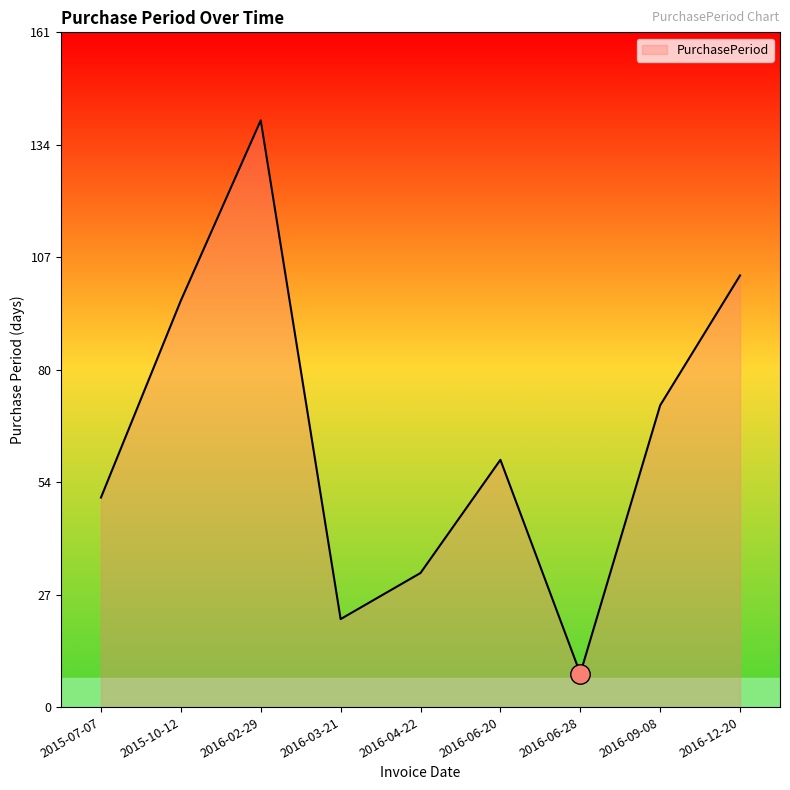

List the labels in order of value, largest first.

2016-02-29, 2016-12-20, 2015-10-12, 2016-09-08, 2016-06-20, 2015-07-07, 2016-04-22, 2016-03-21, 2016-06-28